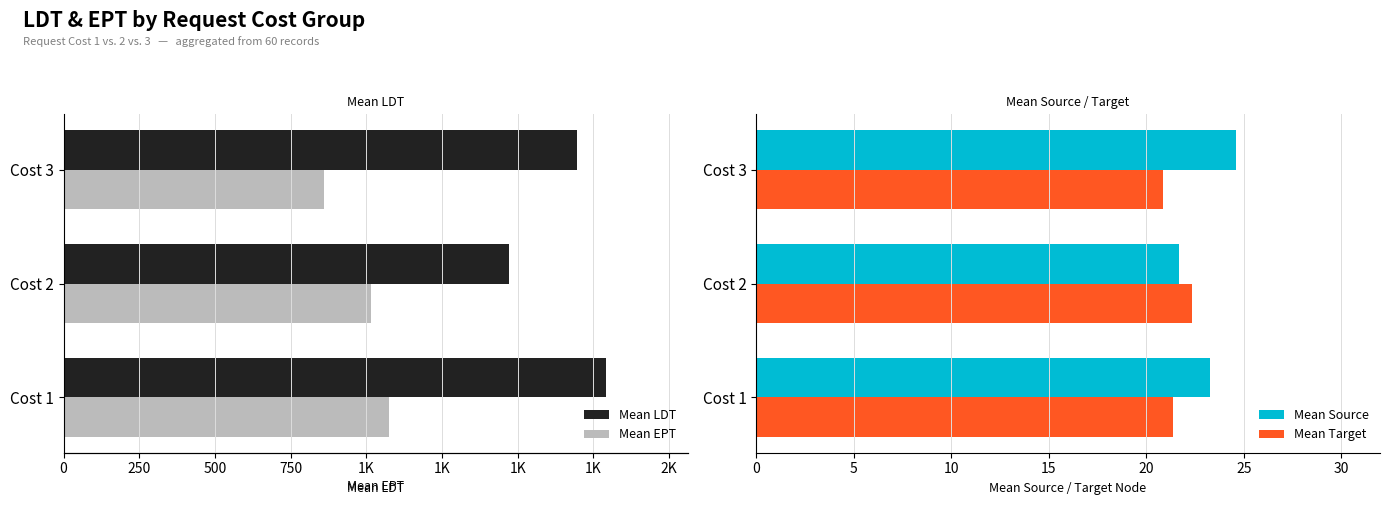

What is the total value across all series at 0?

2911.6